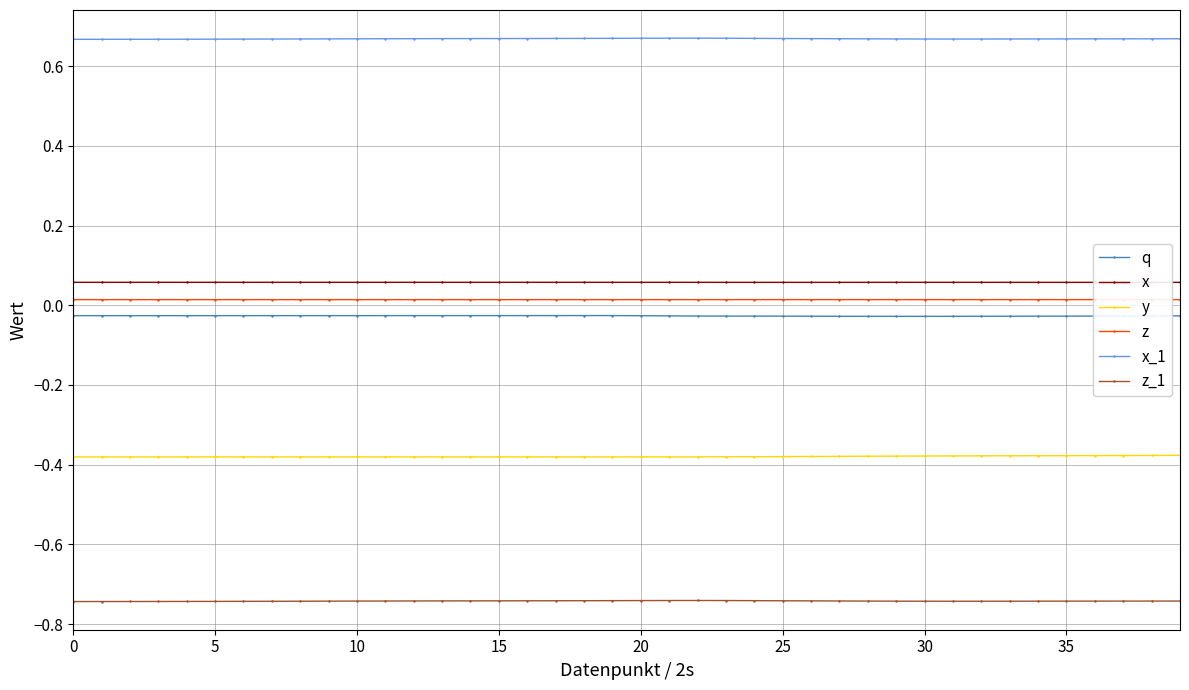

True or false: z and q cross at least once.

False